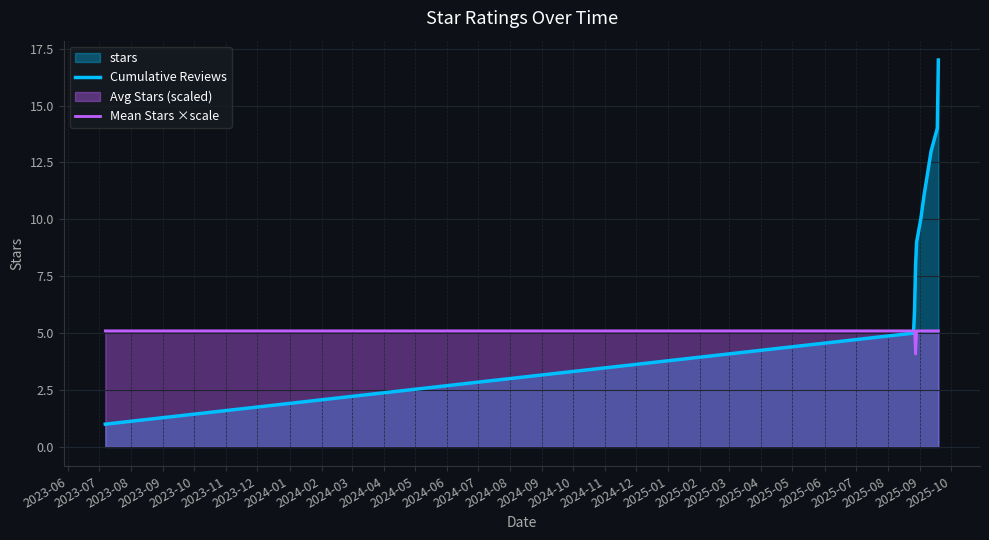

What is the minimum value for Cumulative Reviews?

1.0